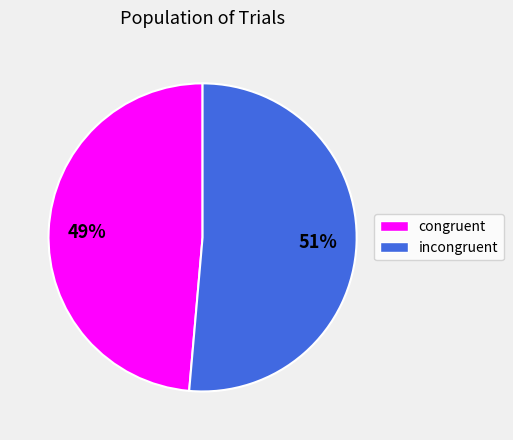

What is the largest slice in the pie chart?

incongruent